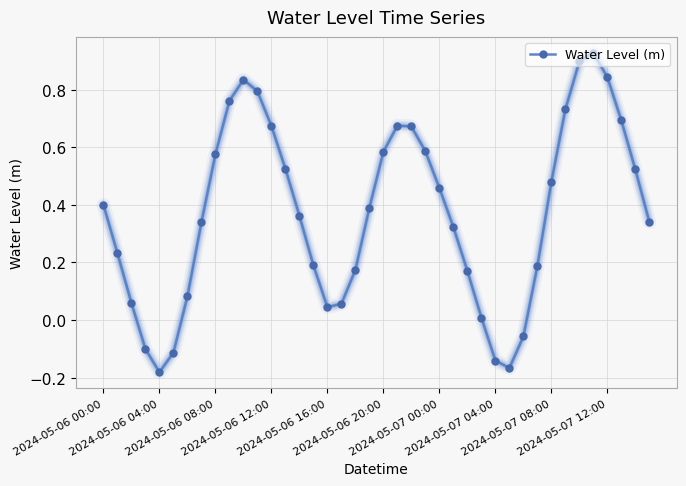

How many interior local valleys (lower than both neighbors) does the data have?

3